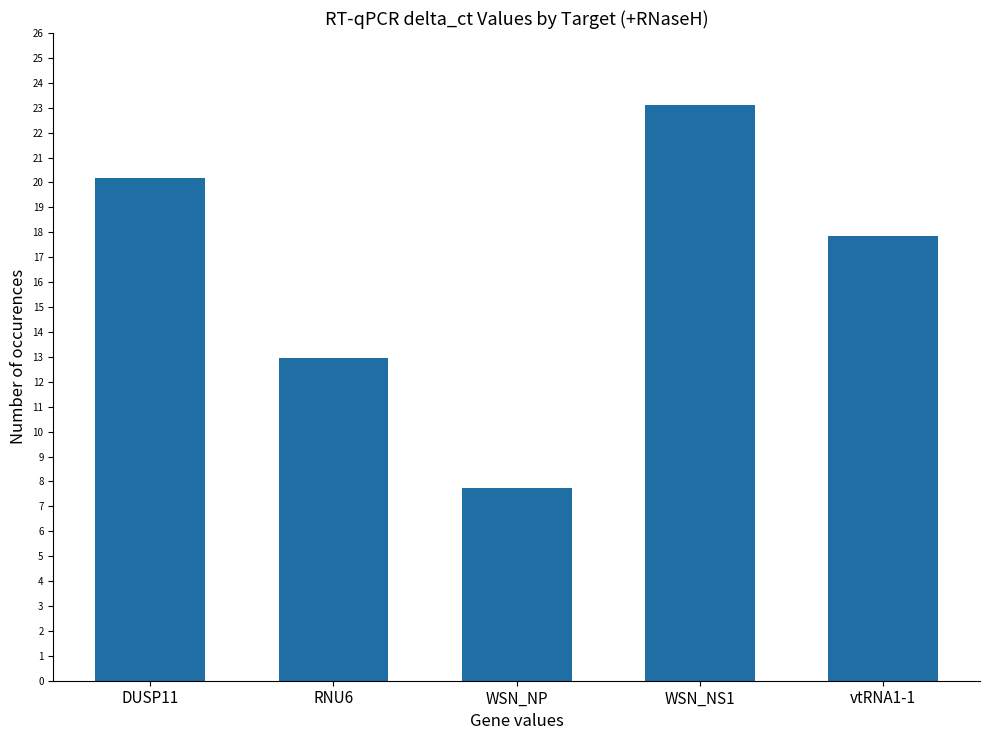

What is the sum of all values?

81.9